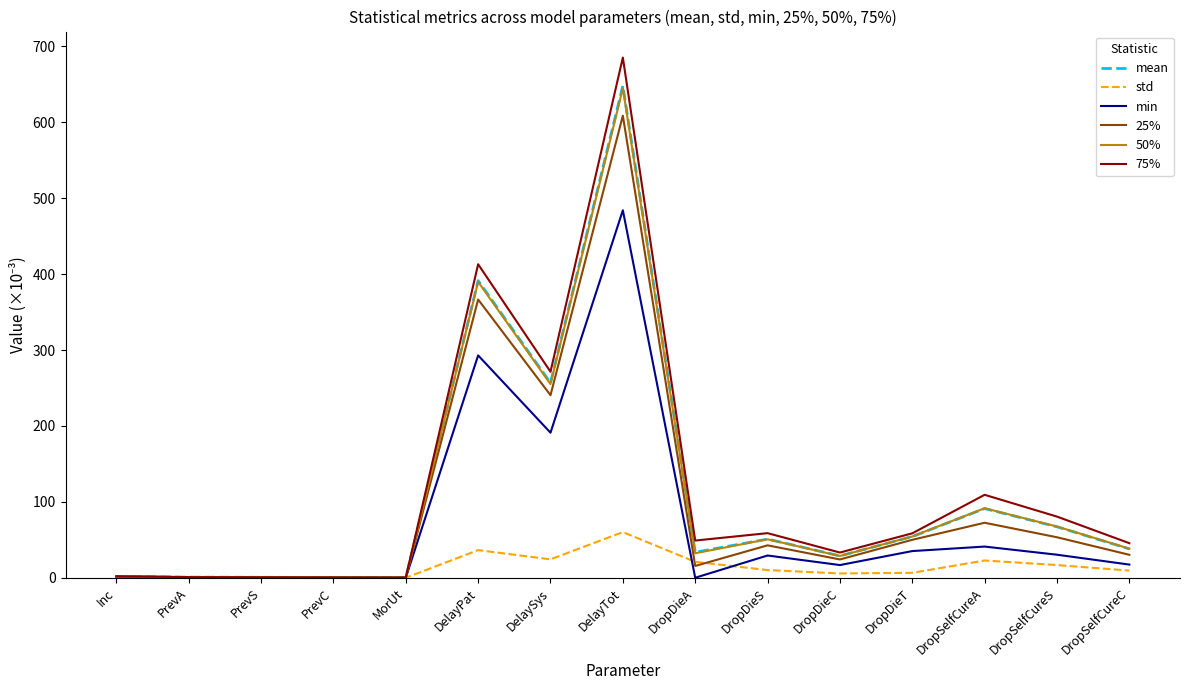

What is the difference between the highest and lowest values at DelaySys?

247.1